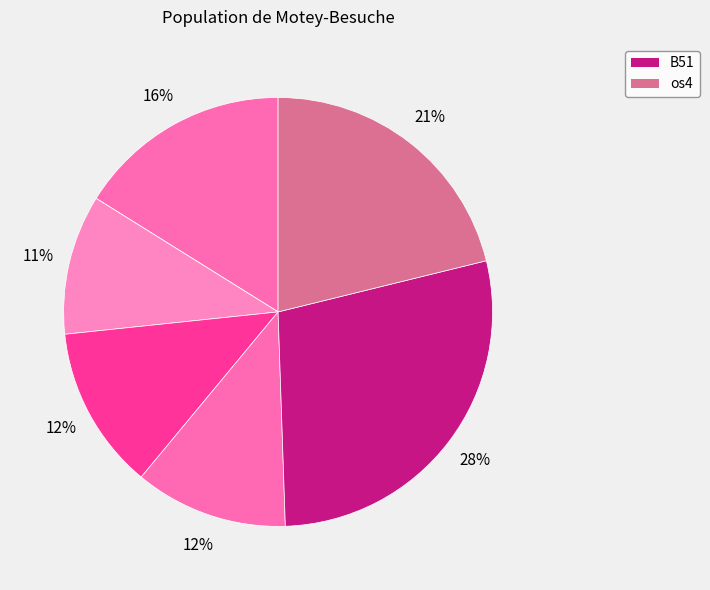

Is there a majority slice in this chart?

No